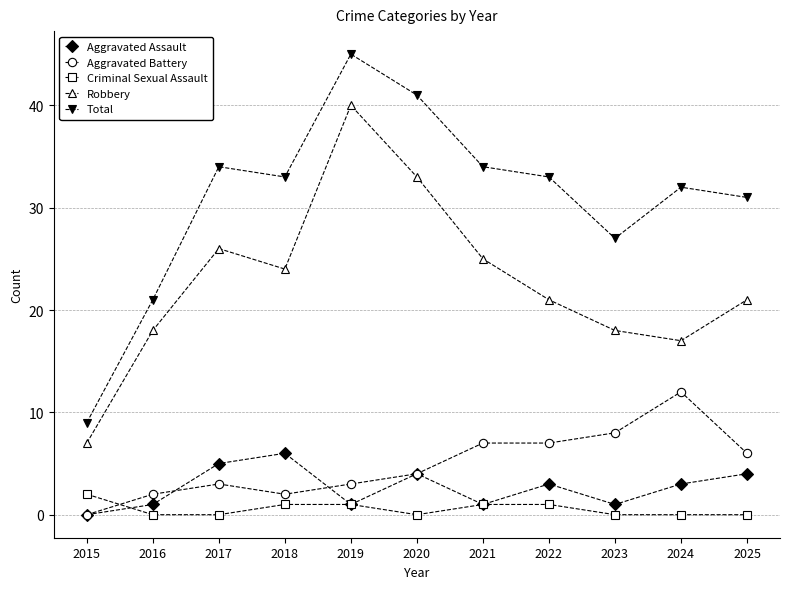

What is the difference between the maximum and minimum values in the Aggravated Battery series?

12